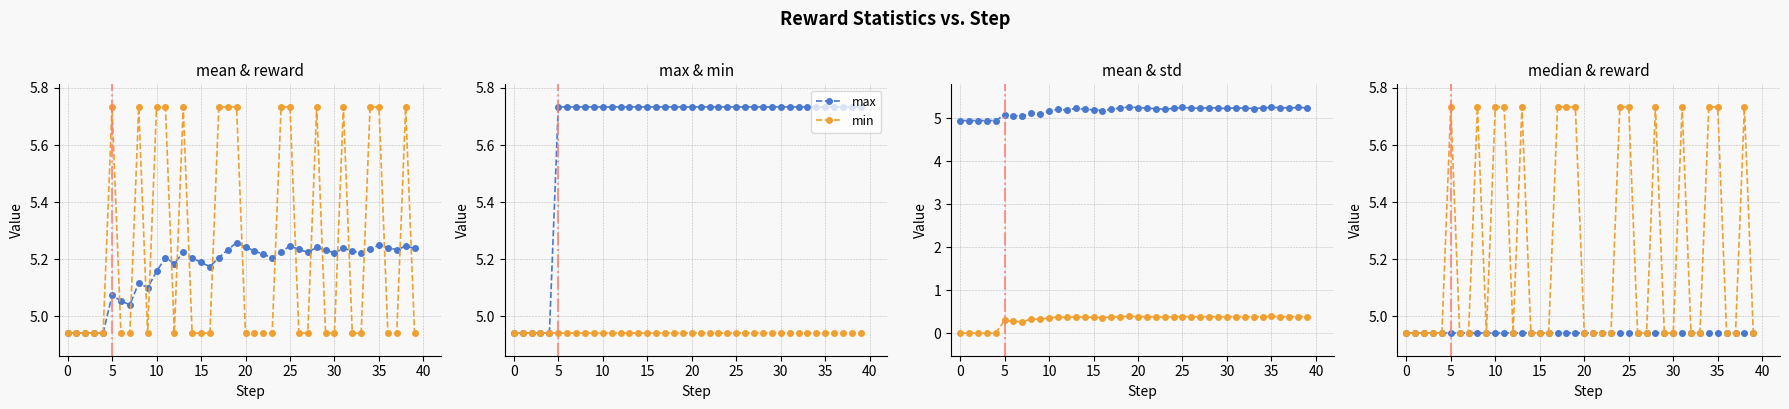

What value does the std series have at 38?

0.4